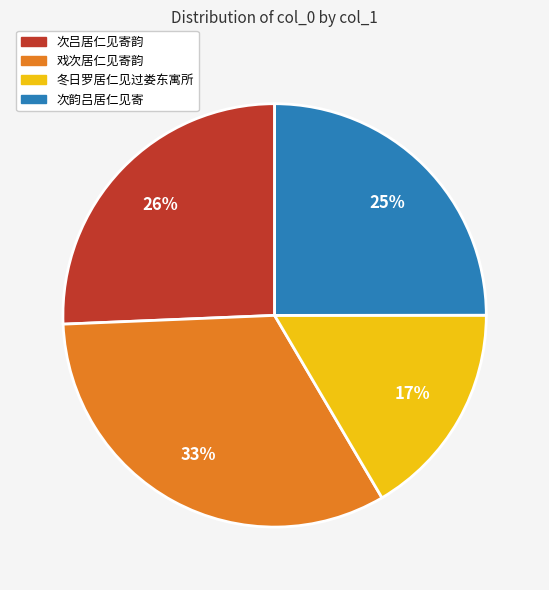

Does any single category account for the majority?

No